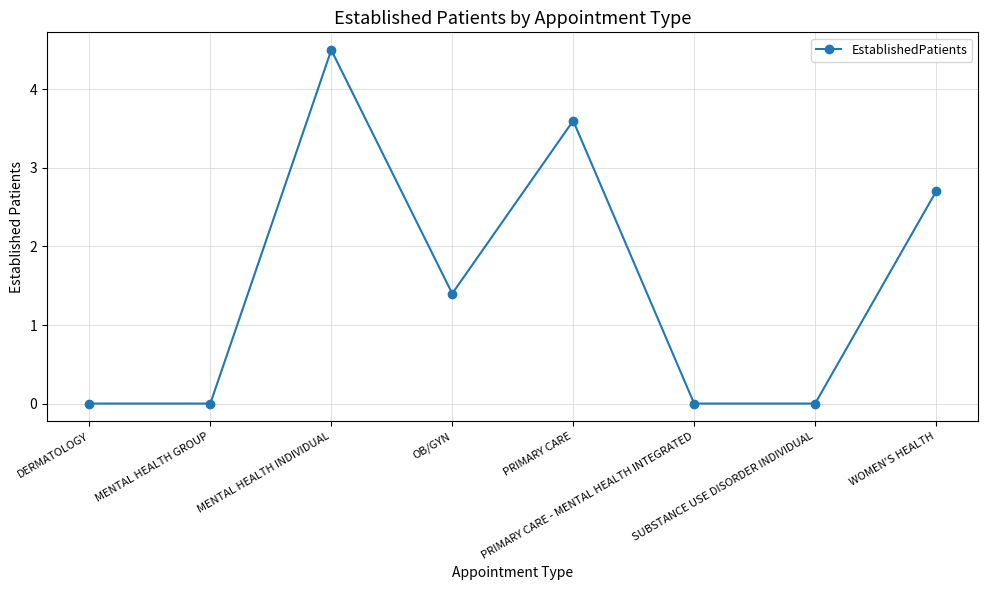

What is the value of the 3rd point from the left?

4.5